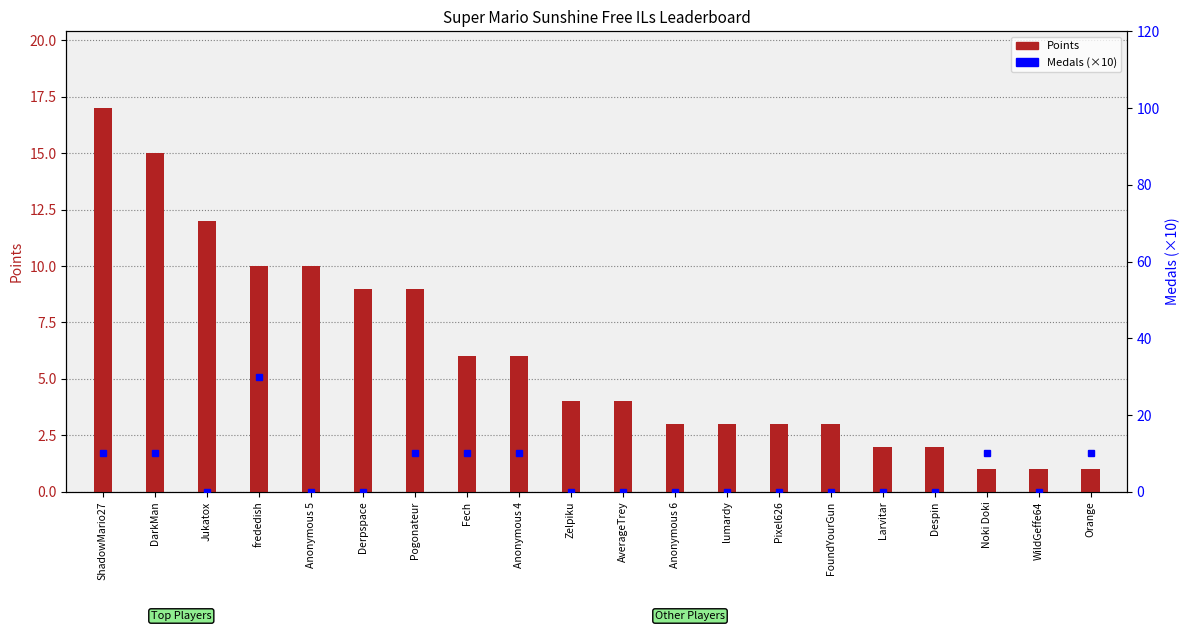

What is the lowest value of the Points series?

1